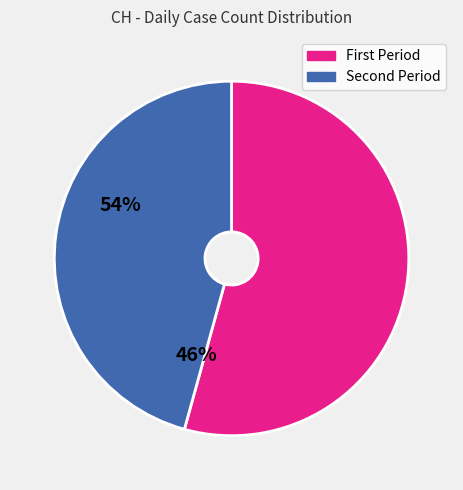

Is there a majority slice in this chart?

Yes